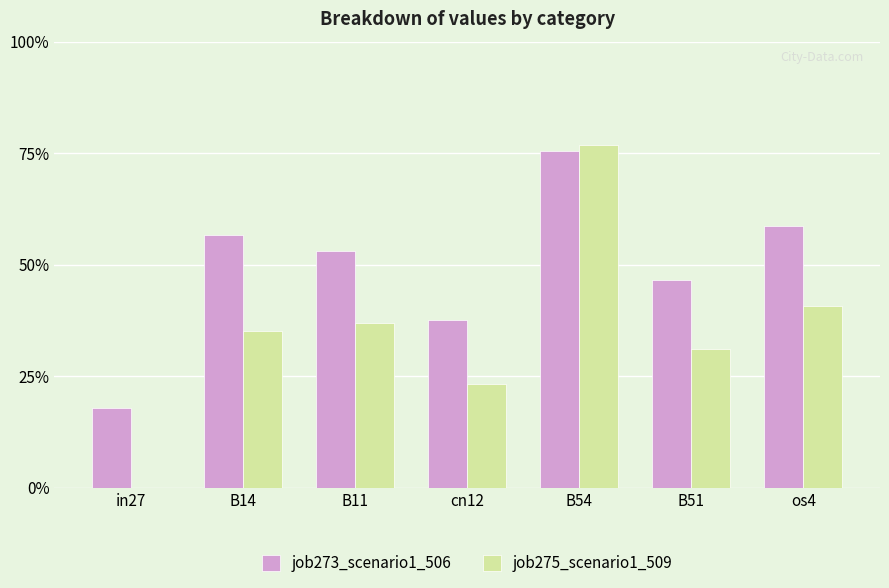

What position from the right is B54?

3